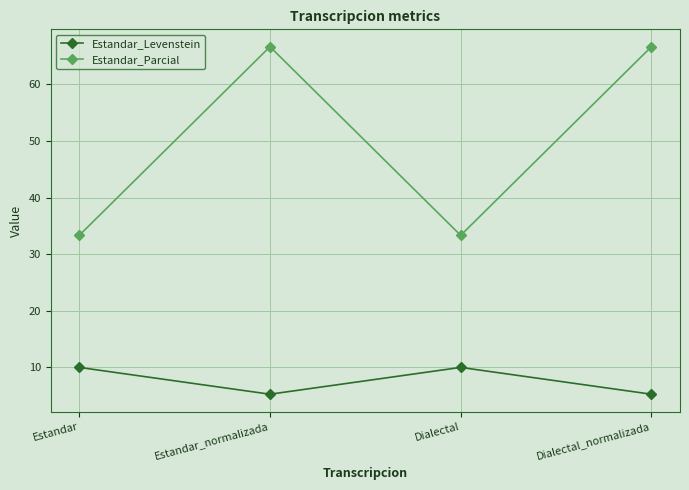

What position from the left is Estandar?

1